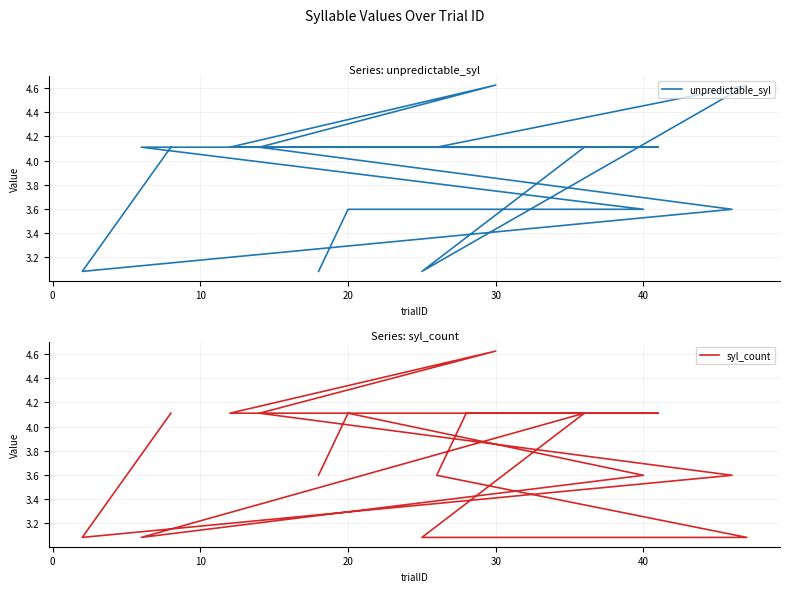

Which series has the largest range (max minus min)?

unpredictable_syl